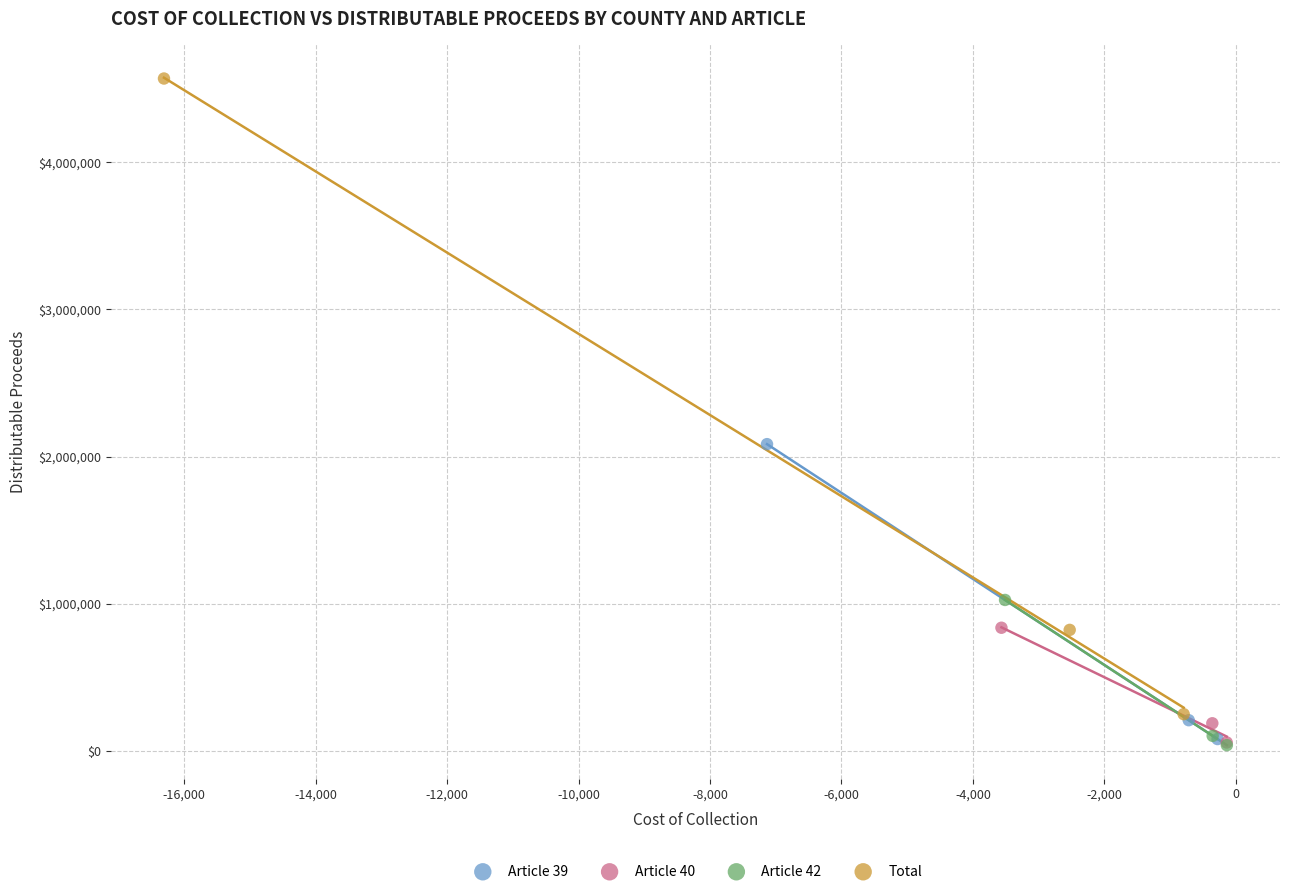

Which series reaches the maximum Y coordinate?

Total